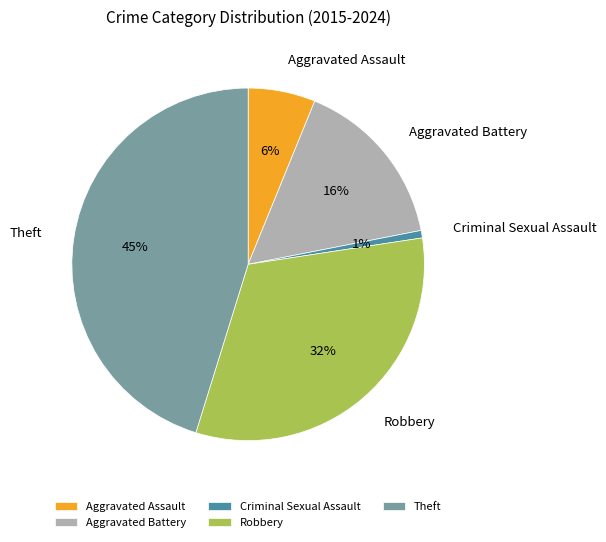

Does any single category account for the majority?

No